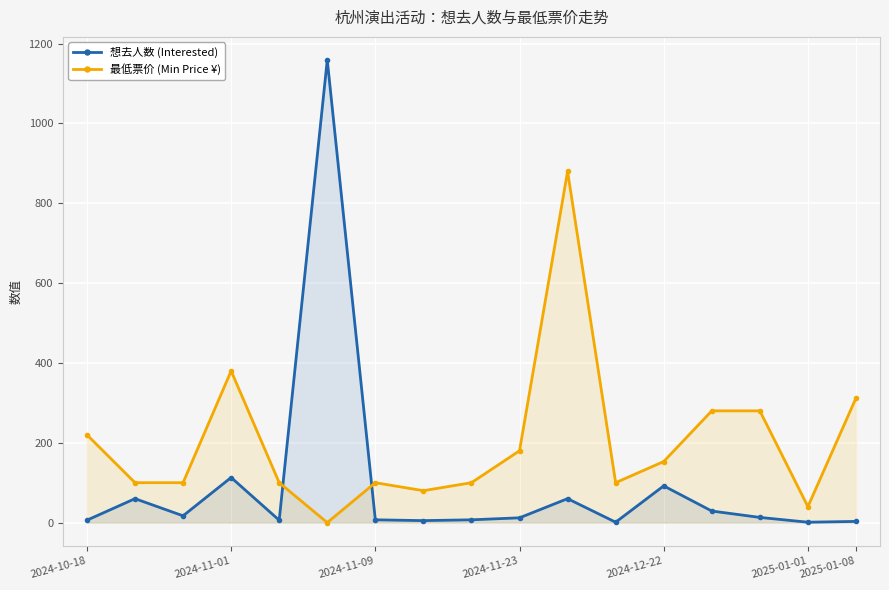

What is the maximum value for 想去人数 (Interested)?

1159